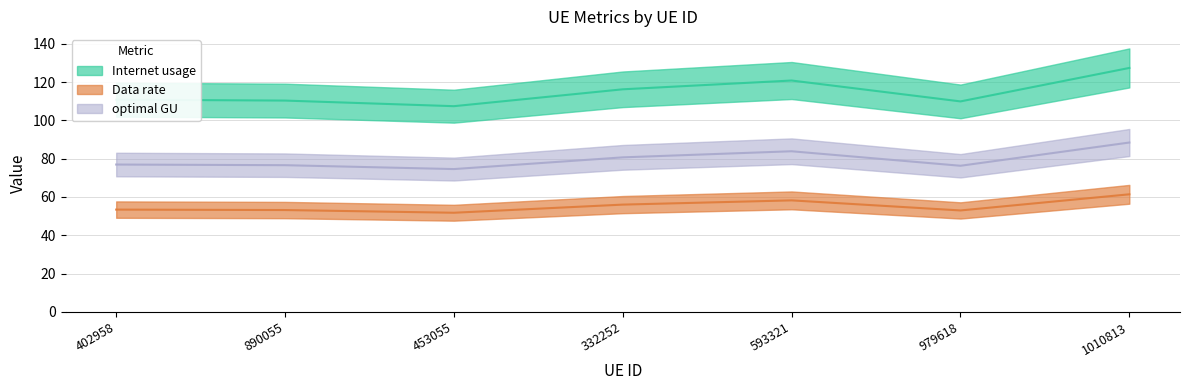

How many series are shown in this chart?

3